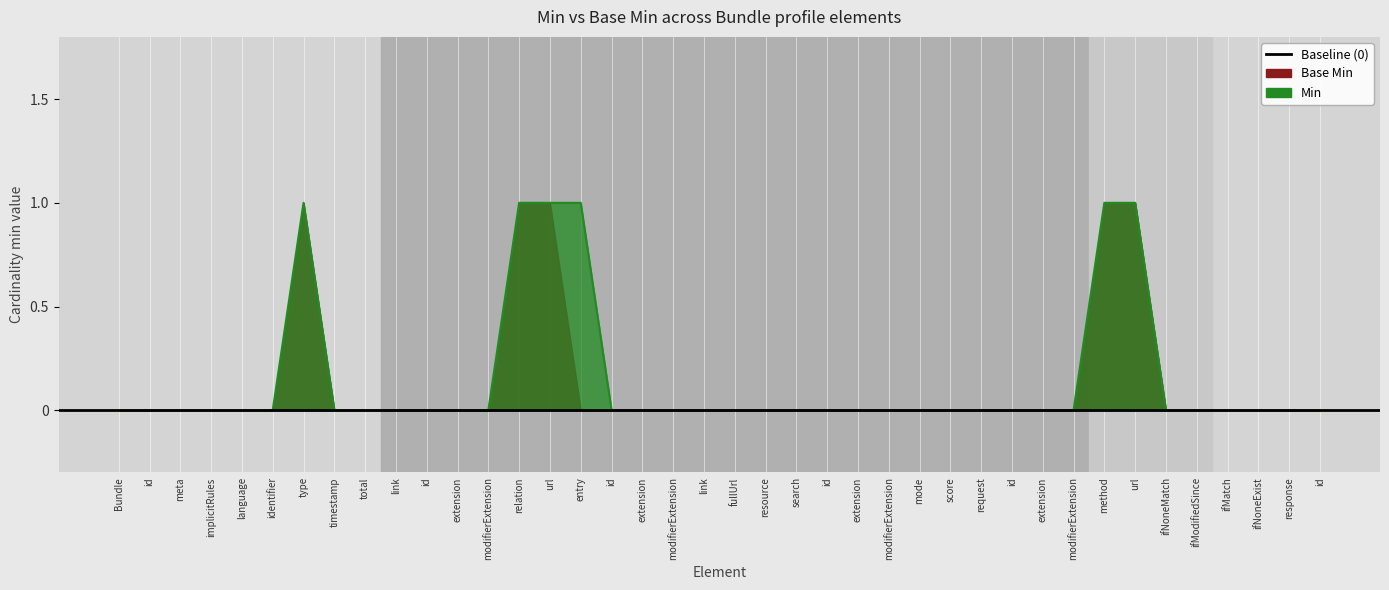

Which has a higher value, timestamp or implicitRules?

timestamp